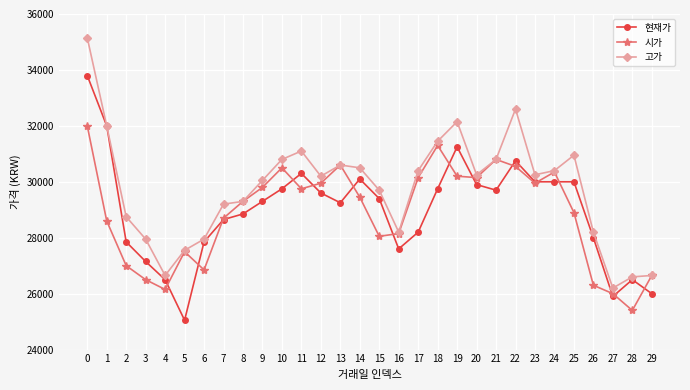

What is the spread (max minus min) of values at 5?

2500